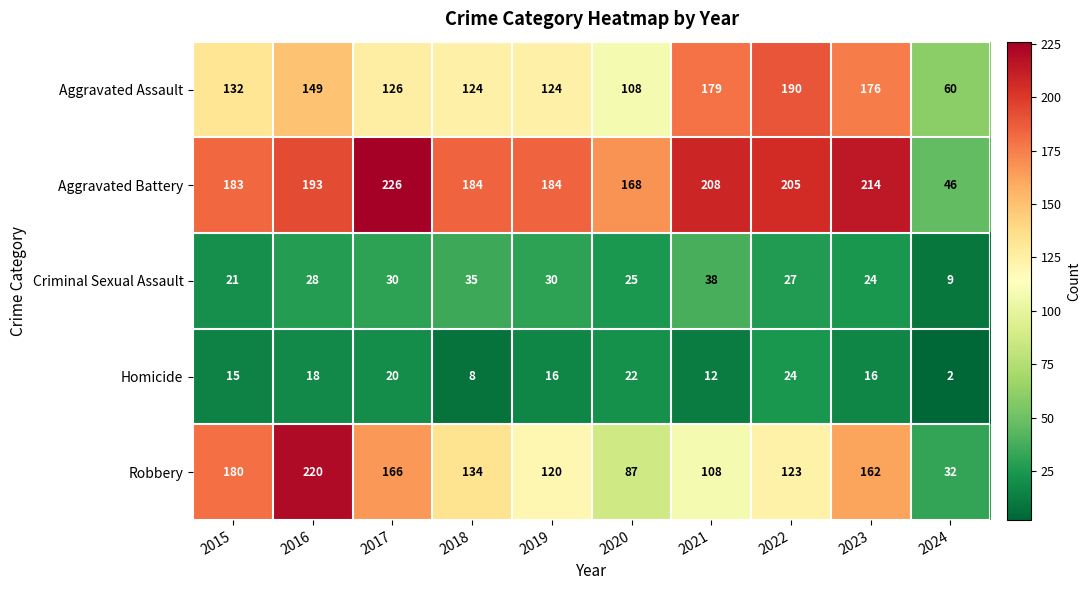

What is the spread (max minus min) of values at 2017?

206